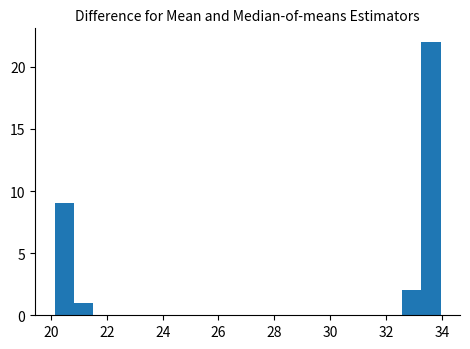

Read against the x-axis, roughly where is the centre of the tallest bar?

33.6